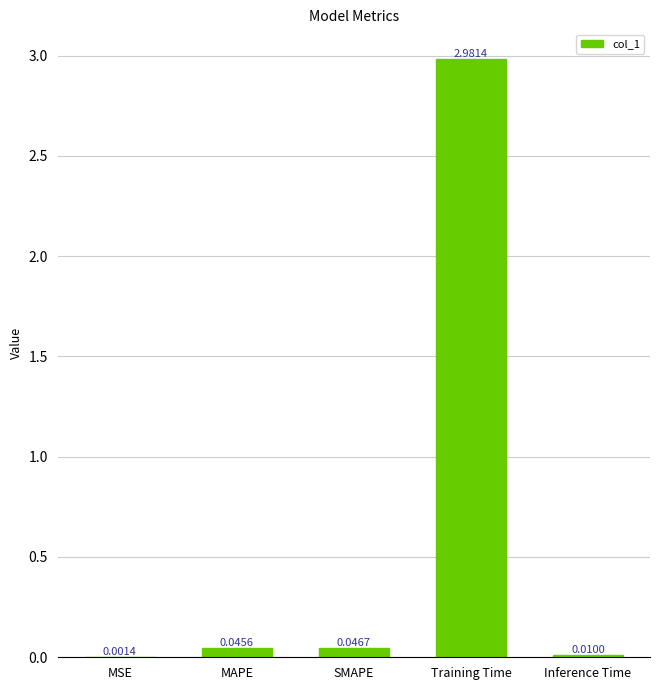

Between Inference Time and MSE, which is larger?

Inference Time